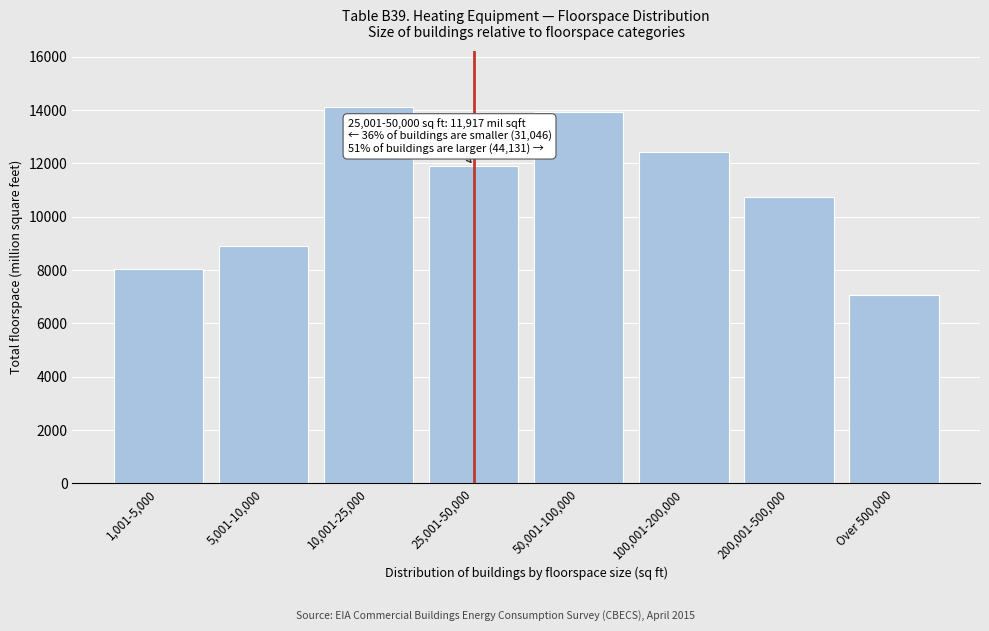

Reading left to right, extract all data points from this chart.

8041	8900	14105	11917	13918	12415	10724	7074